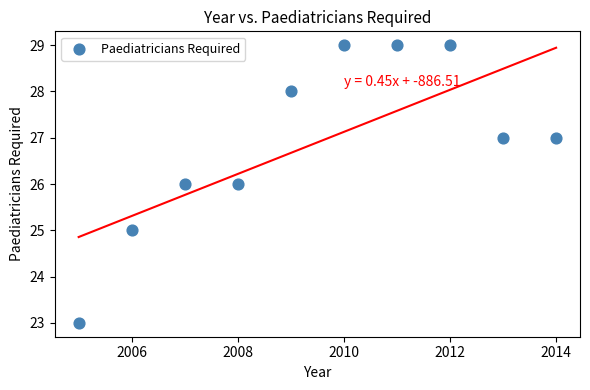

What is the range of X values (max minus min)?

9